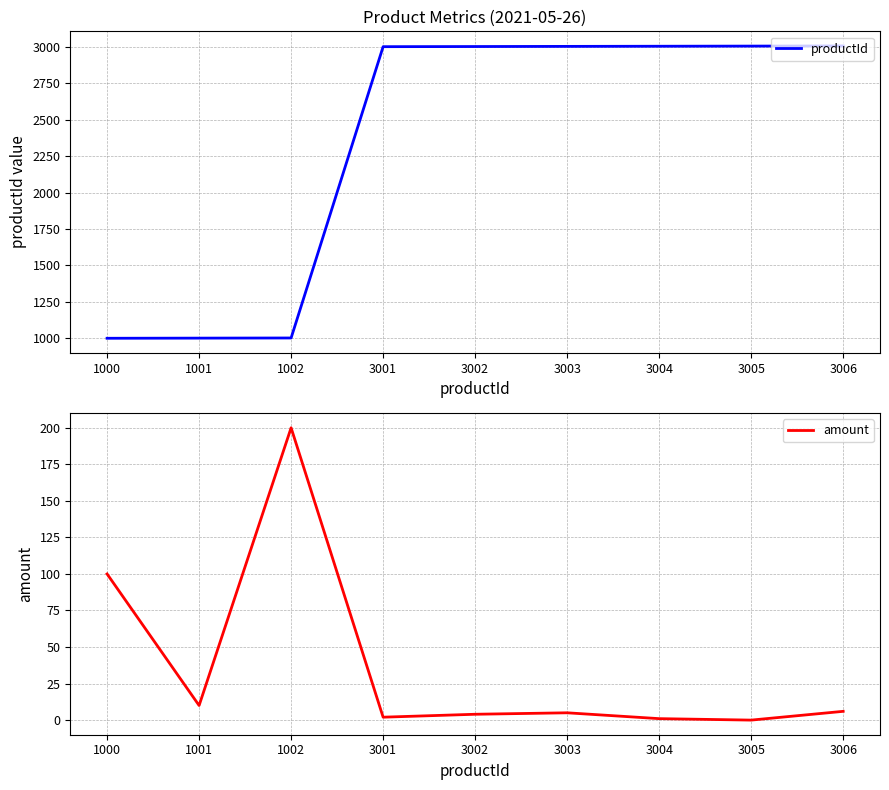

Which category has the highest value in the productId series?

3006